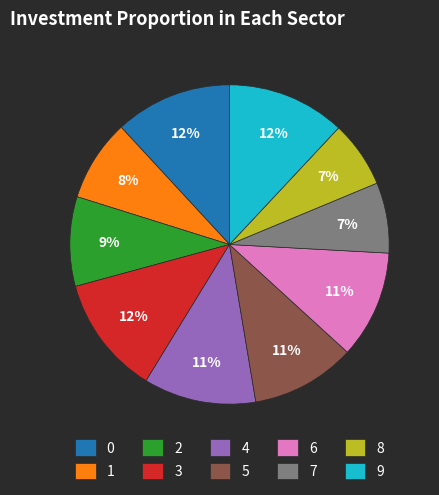

To the nearest percent, what portion does 1 represent?

8%